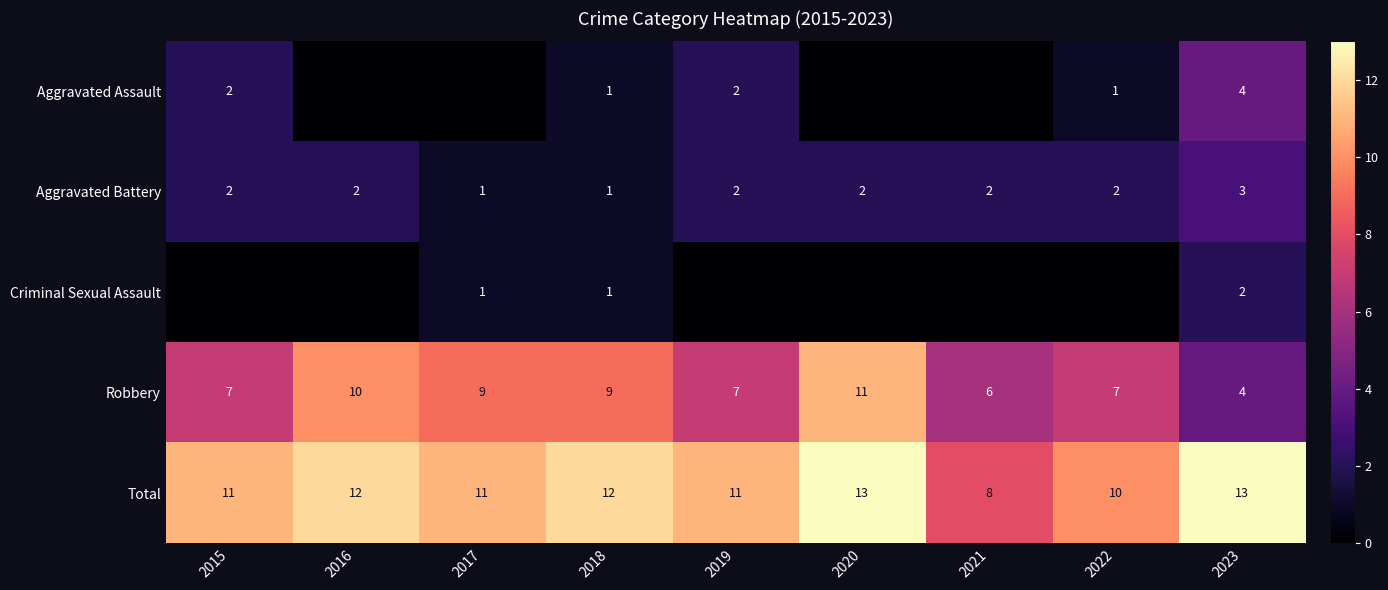

At which label does Robbery reach its peak?

2020